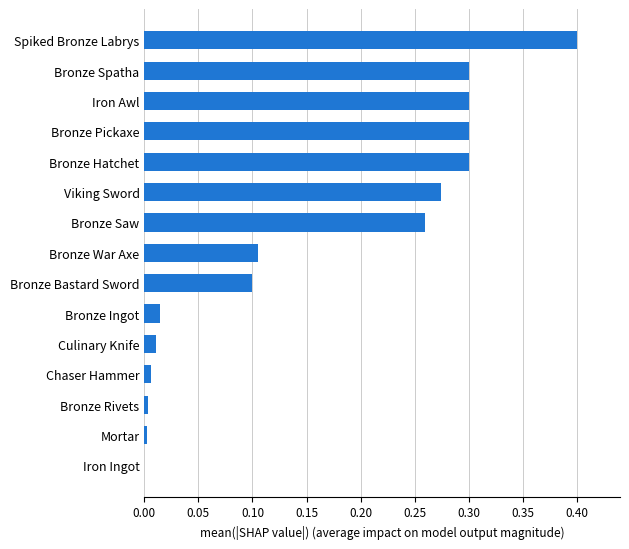

What is the sum of all values?

2.4